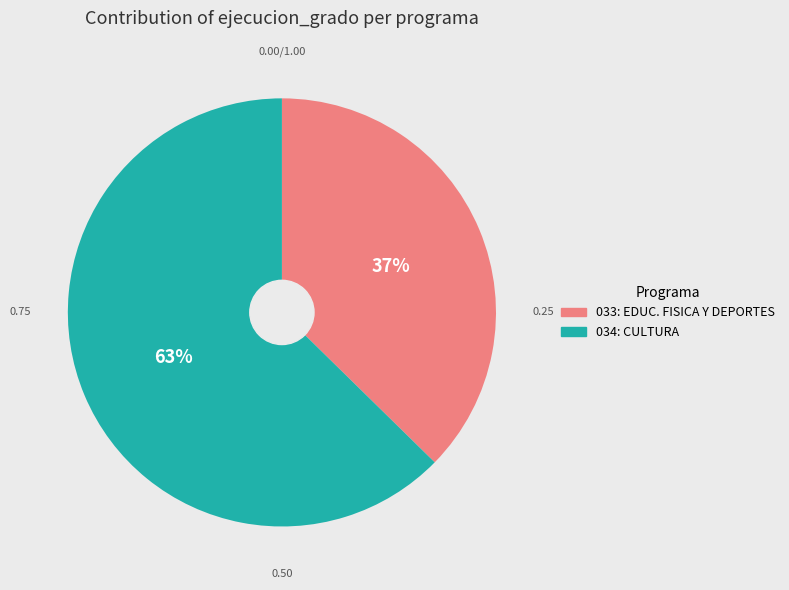

To the nearest percent, what is the average slice percentage?

50%